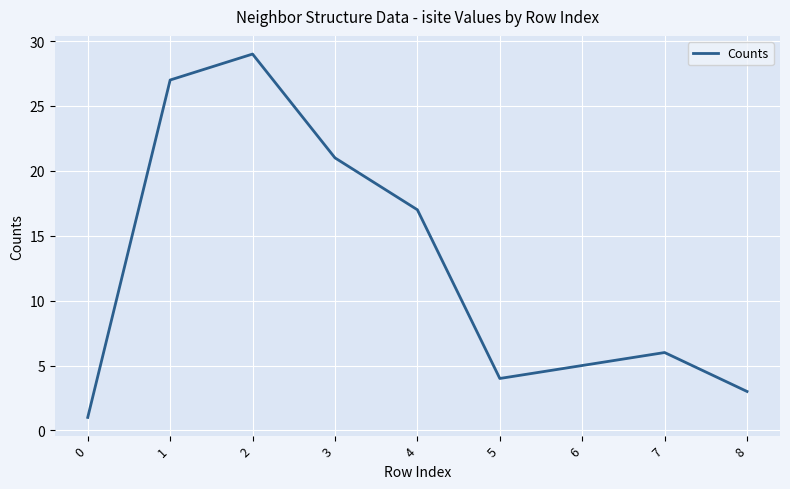

What is the greatest value displayed?

29